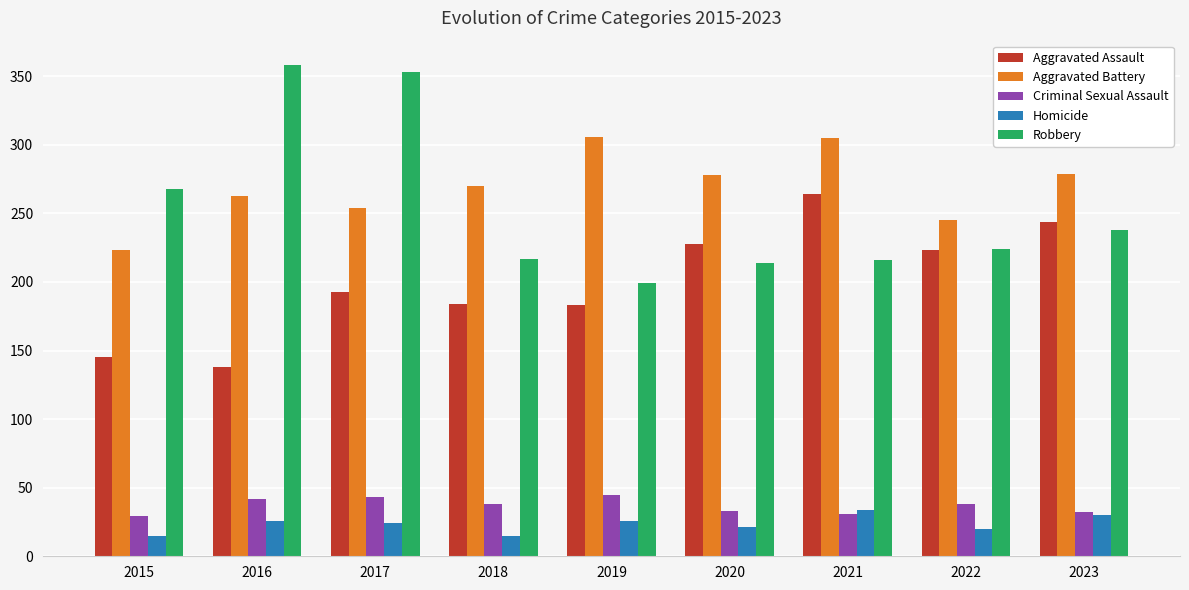

What is the lowest value of the Homicide series?

15